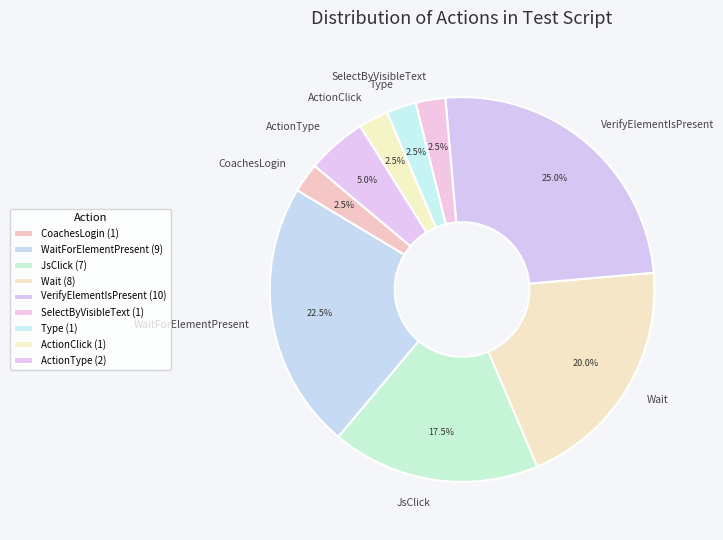

Is there any slice that represents more than half of the pie?

No